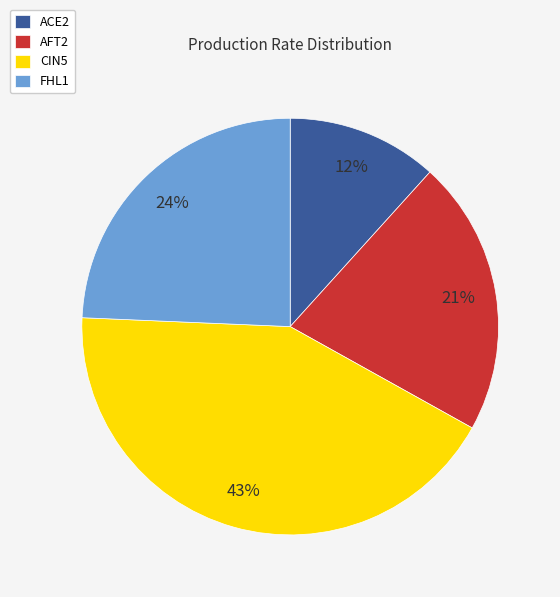

Do AFT2 and FHL1 together represent more than half of the pie?

No